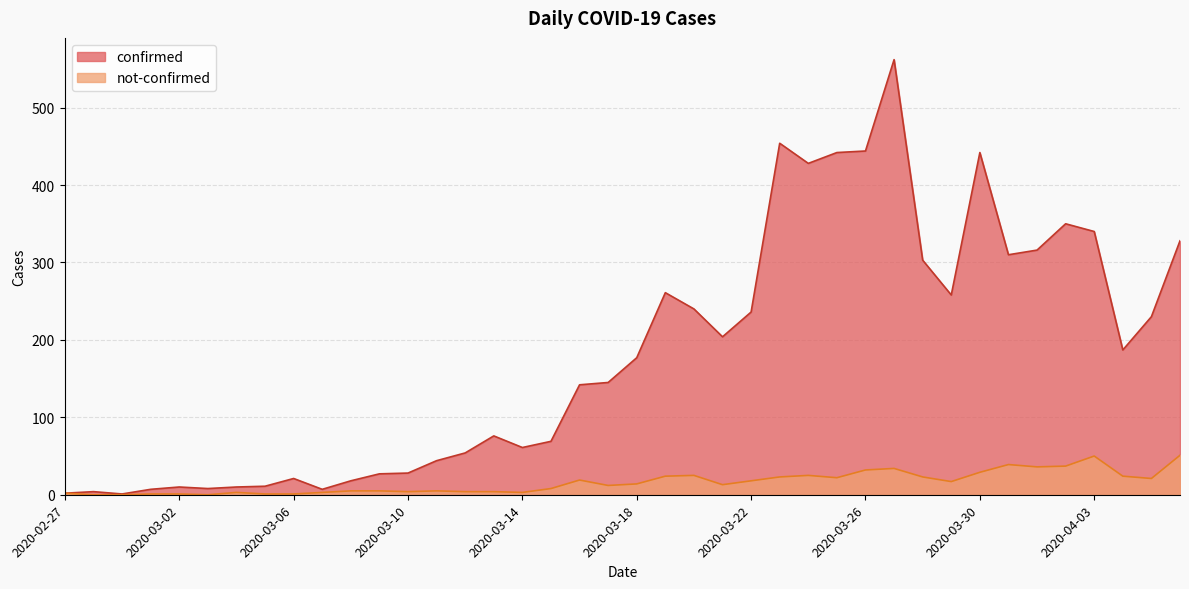

What is the average value of the confirmed series?

181